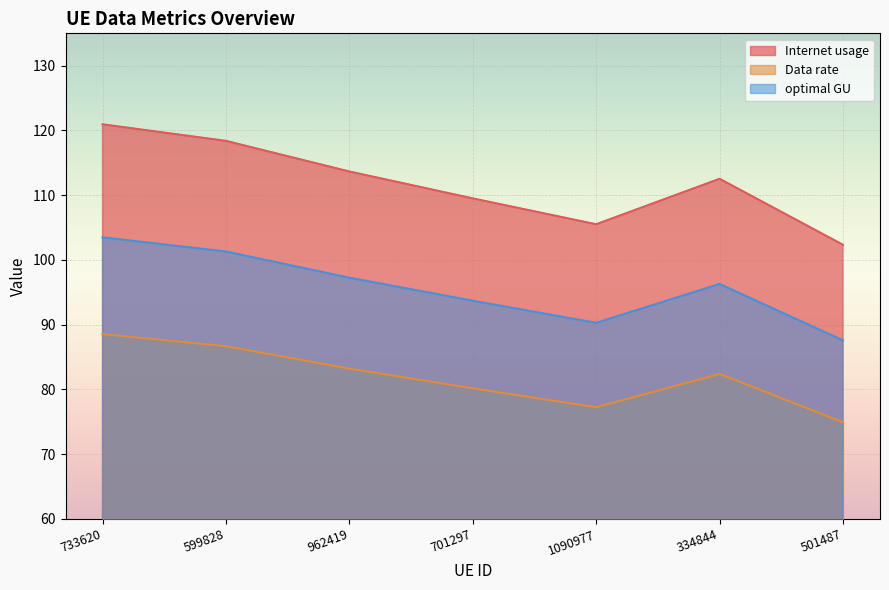

What is the difference between the maximum and minimum values in the Internet usage series?

18.6